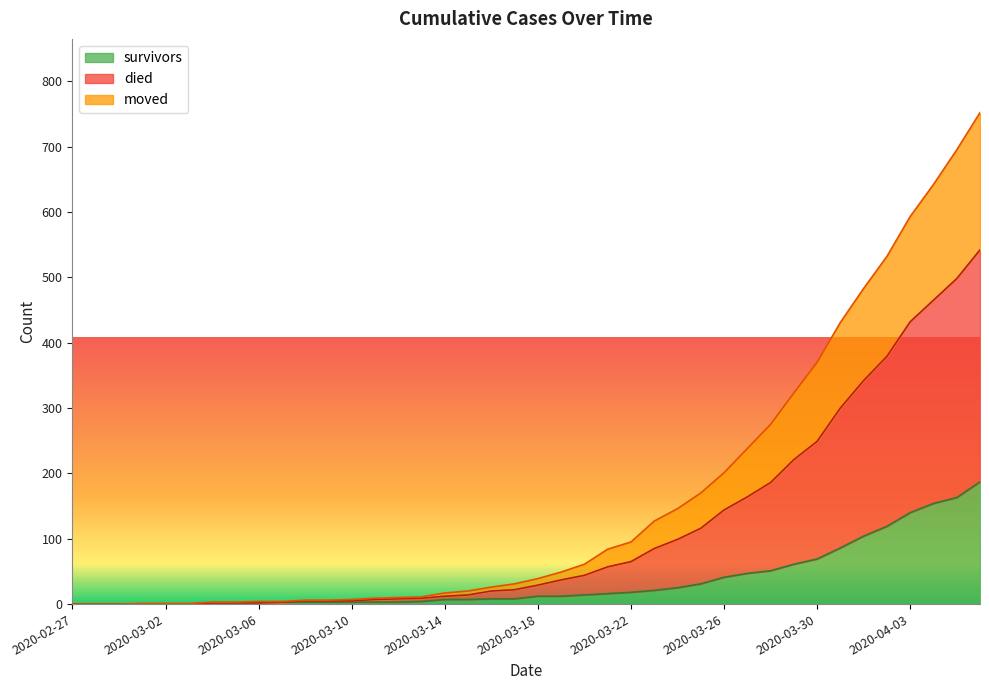

What is the difference between the survivors values at 2020-04-03 and 2020-03-03?

140